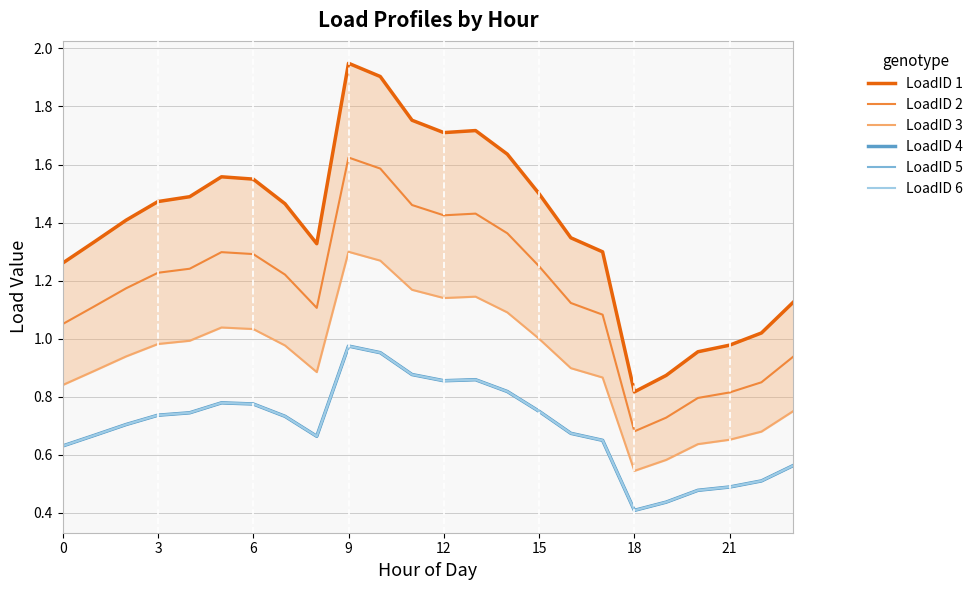

Is it true that LoadID 1 equals 1.2 at 10?

False